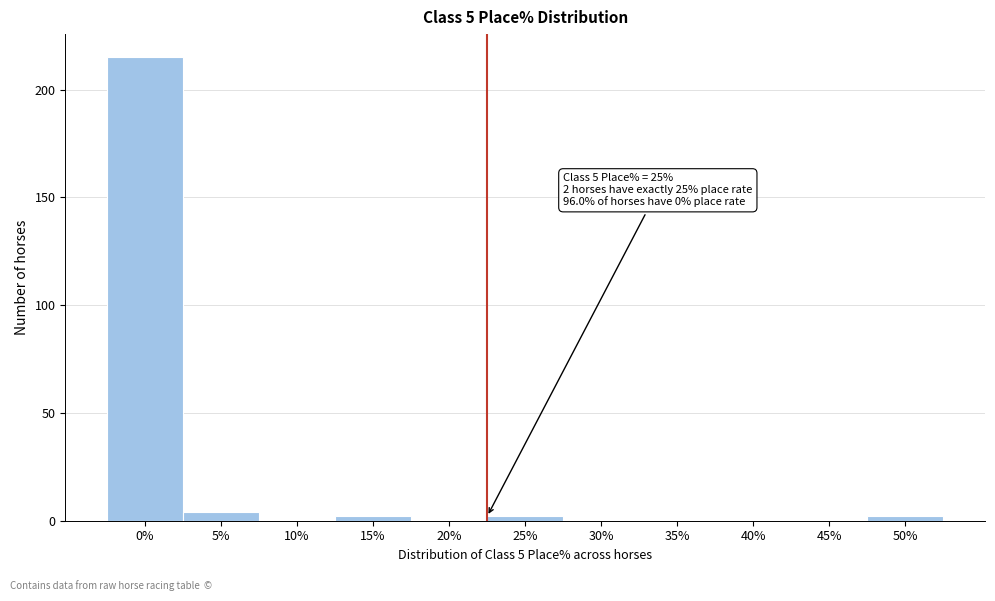

Reading left to right, list all the values displayed in this chart.

0%=215	5%=4	10%=0	15%=2	20%=0	25%=2	30%=0	35%=0	40%=0	45%=0	50%=2